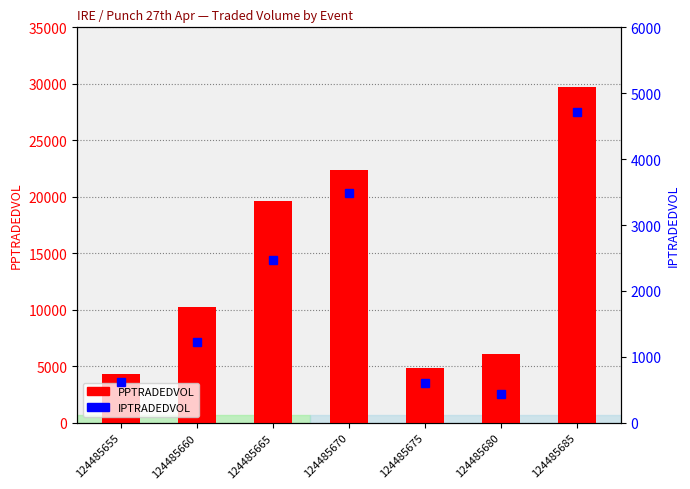

What is the approximate value of PPTRADEDVOL at 124485660?

10233.0